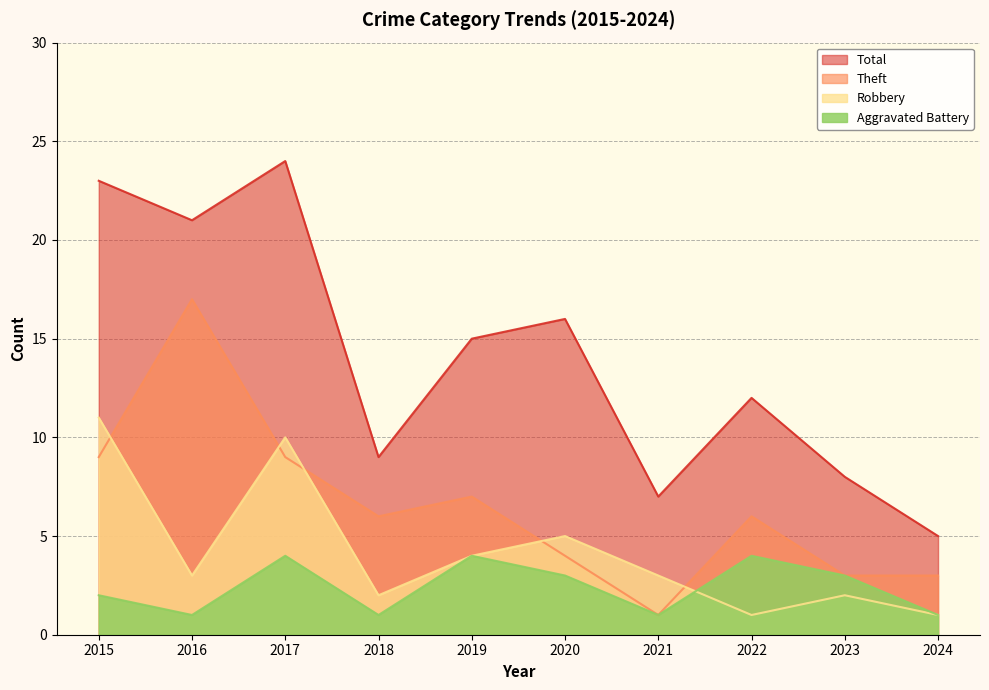

Where does the Theft series first go above 6?

2015